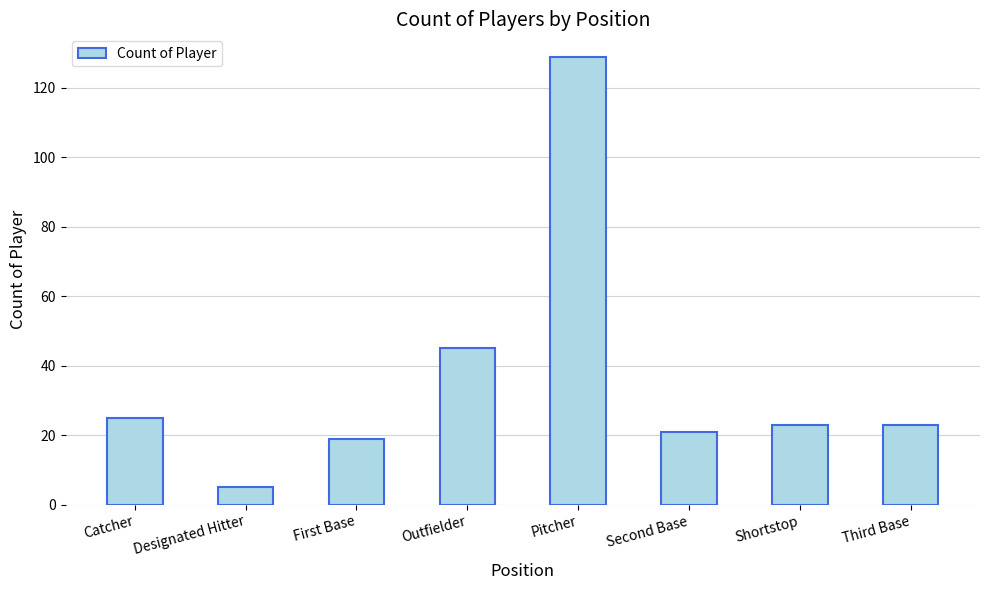

What is the sum of the values at Pitcher and Second Base?

150